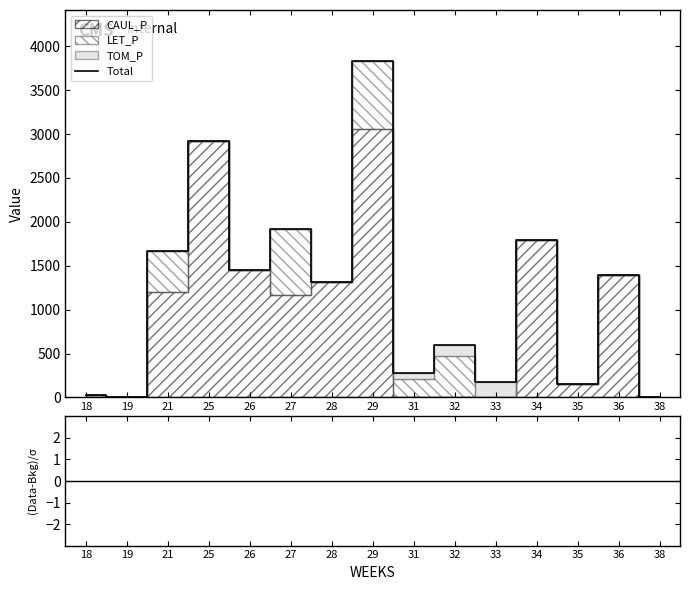

How many interior local peaks (higher than both neighbors) does the data have?

6